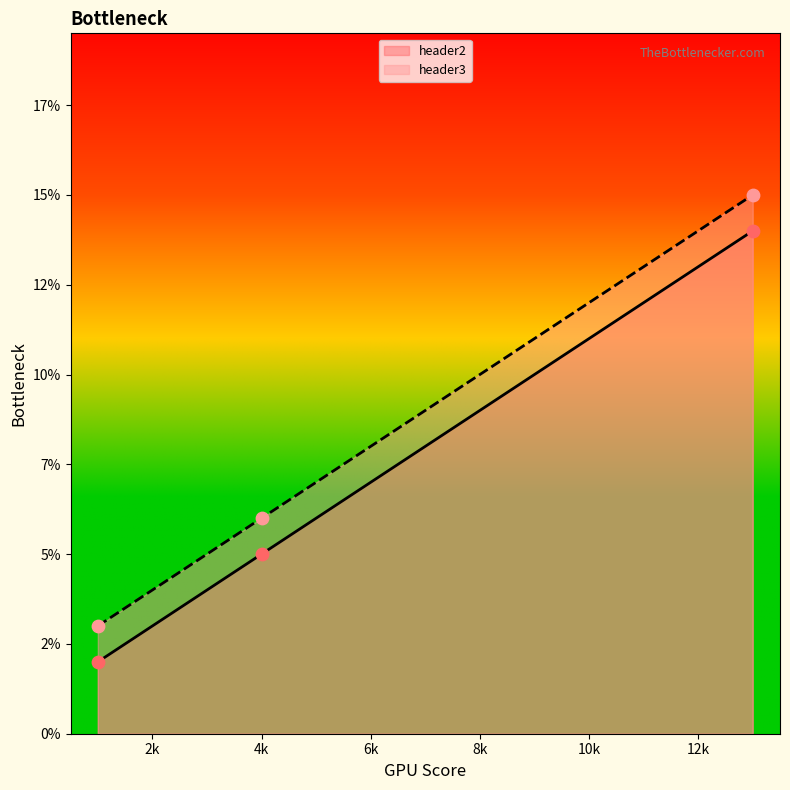

Which series reaches the minimum Y coordinate?

header2